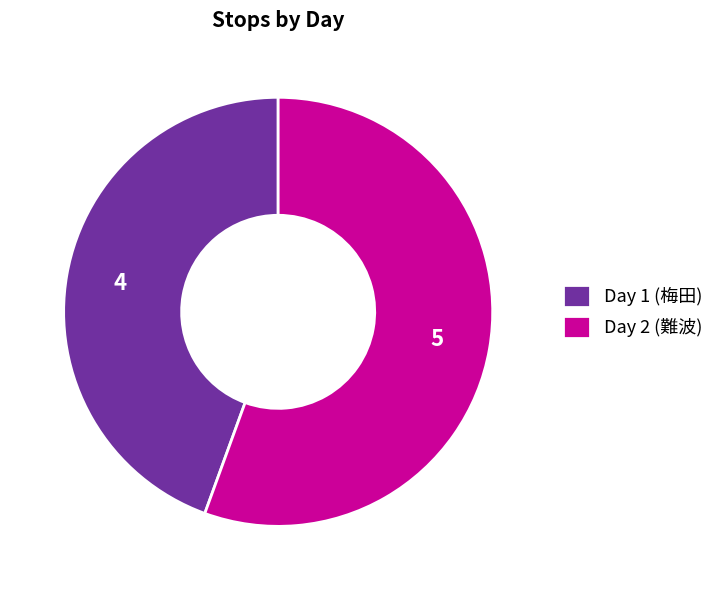

What is the smallest slice in the pie chart?

Day 1 (梅田)